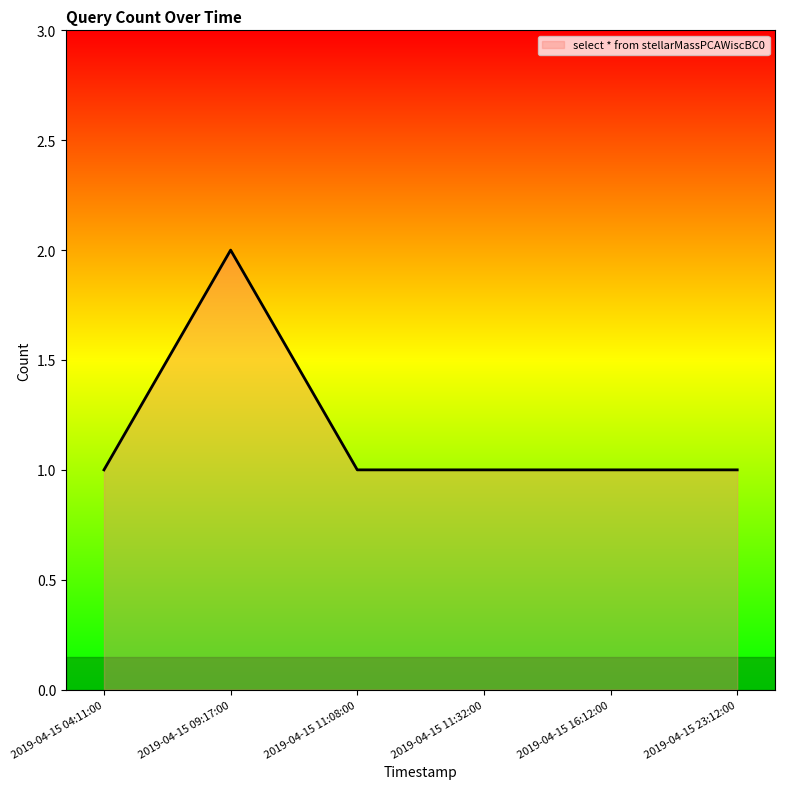

At which category does the data reach its first local peak?

2019-04-15 09:17:00